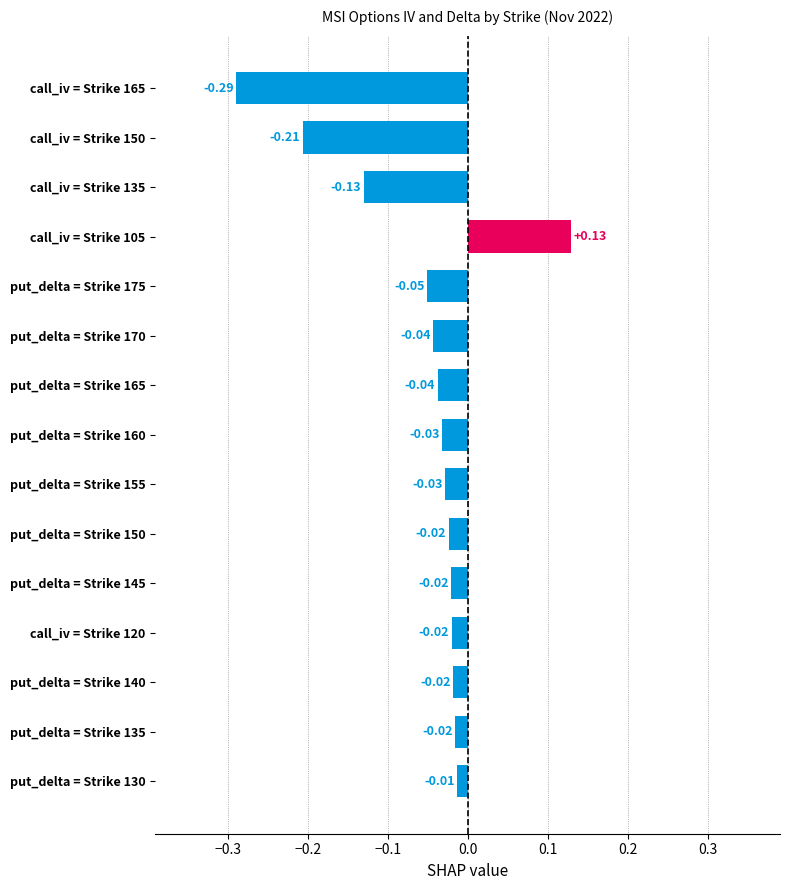

Does the chart contain stacked bars?

No